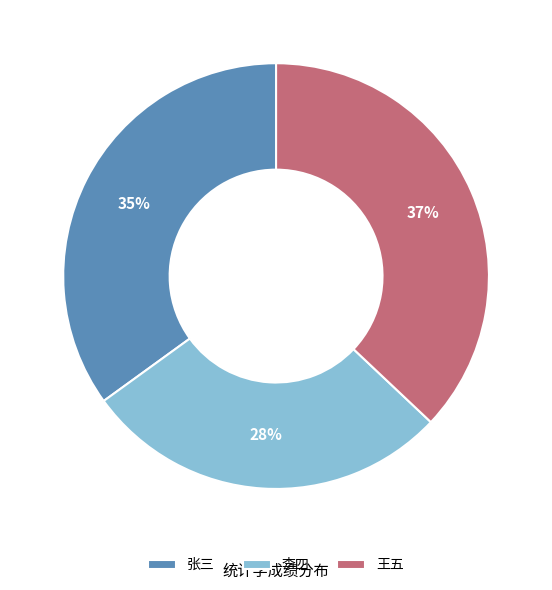

Does 张三 account for over 50% of the chart?

No